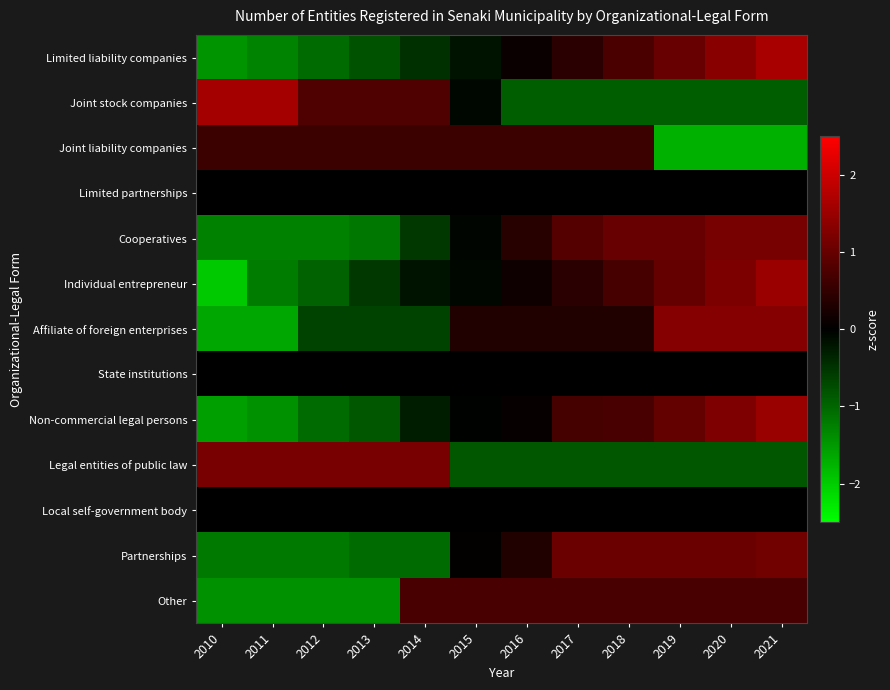

Rank the series by their maximum value, from lowest to highest.

Limited partnerships, State institutions, Local self-government body, Joint liability companies, Other, Partnerships, Cooperatives, Legal entities of public law, Affiliate of foreign enterprises, Non-commercial legal persons, Individual entrepreneur, Joint stock companies, Limited liability companies